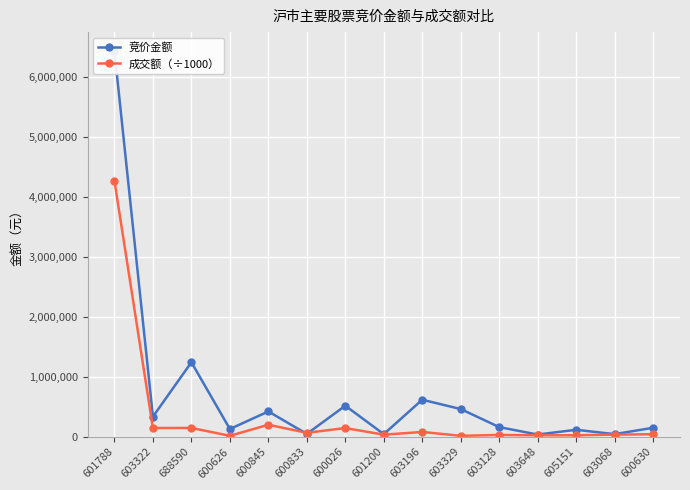

Reading left to right, transcribe all the data shown in this chart.

竞价金额: 601788=6419655.0	603322=336720.0	688590=1242351.0	600626=130819.0	600845=422939.0	600833=49200.0	600026=518616.0	601200=45494.0	603196=618175.0	603329=463360.0	603128=162690.0	603648=38458.0	605151=117975.0	603068=45440.0	600630=151536.0
成交额（÷1000）: 601788=4259268.3	603322=147544.6	688590=148297.6	600626=17876.2	600845=201753.7	600833=67084.6	600026=146887.1	601200=36325.0	603196=81955.1	603329=17360.8	603128=32080.0	603648=25659.1	605151=26628.9	603068=37027.2	600630=44282.4